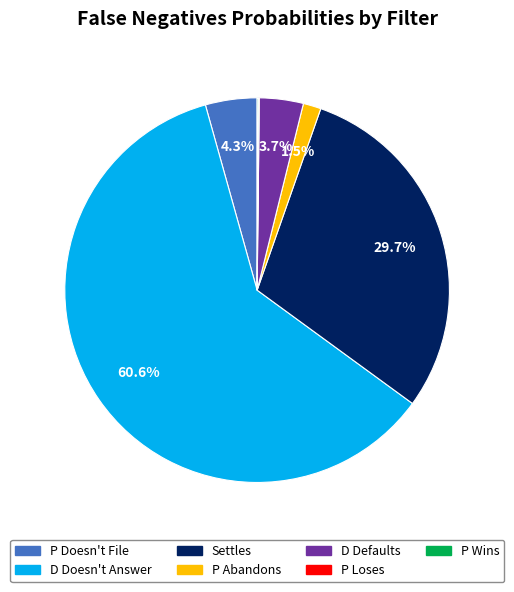

What is the majority slice?

D Doesn't Answer